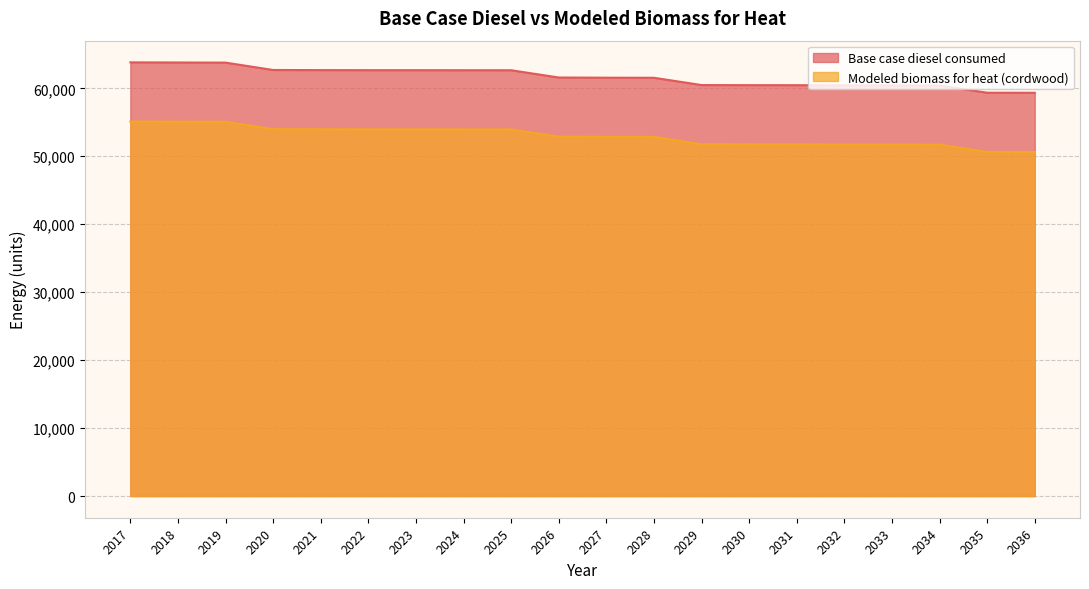

Is it true that Modeled biomass for heat (cordwood) equals 53950.3 at 2025?

True